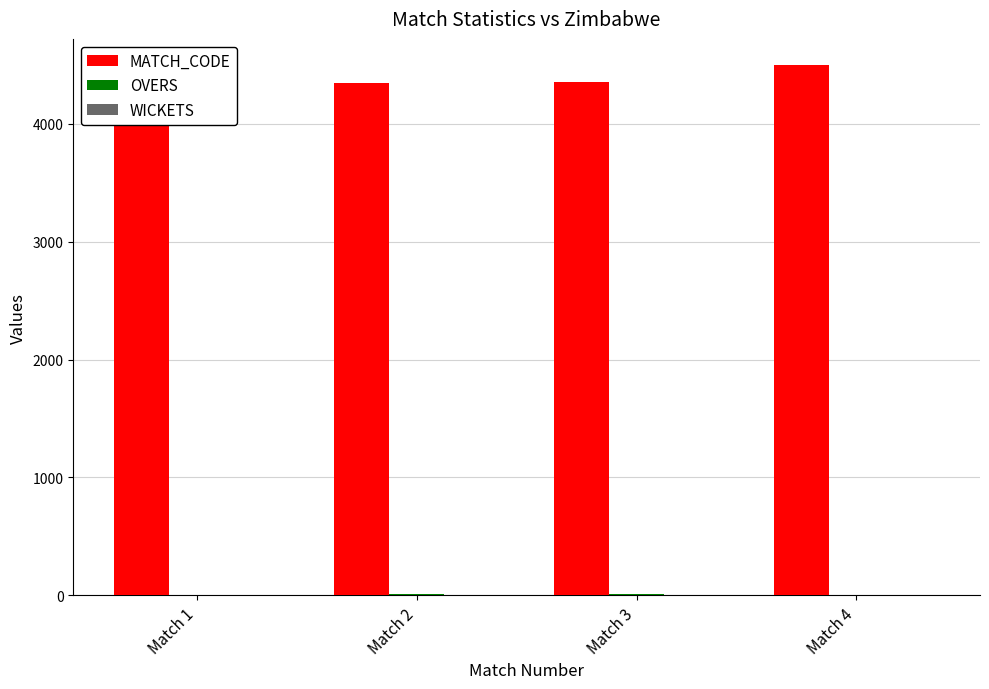

How many data points does each series have?

4